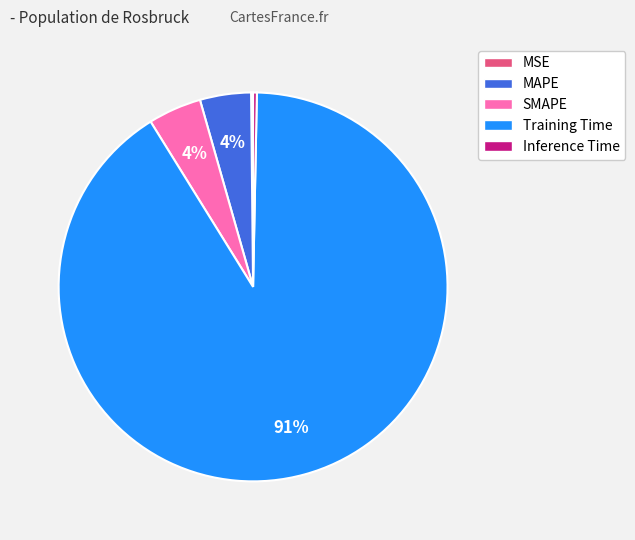

Which category has the biggest portion of the pie?

Training Time